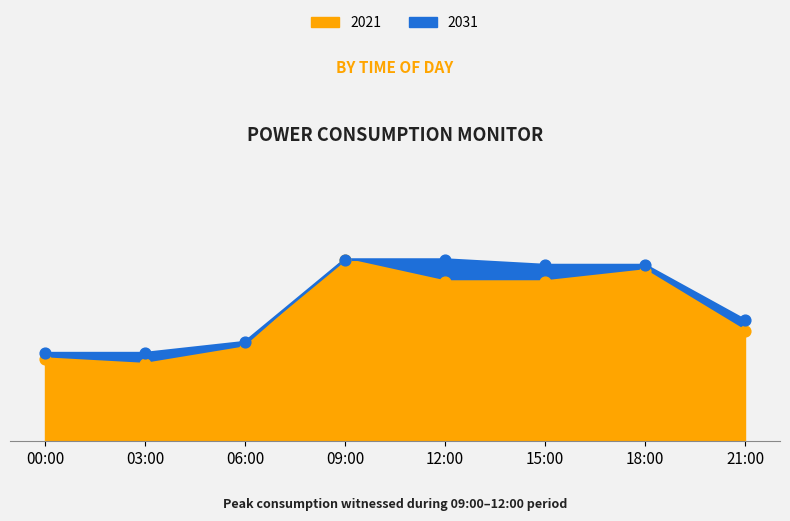

Which series has the largest total across all categories?

2031